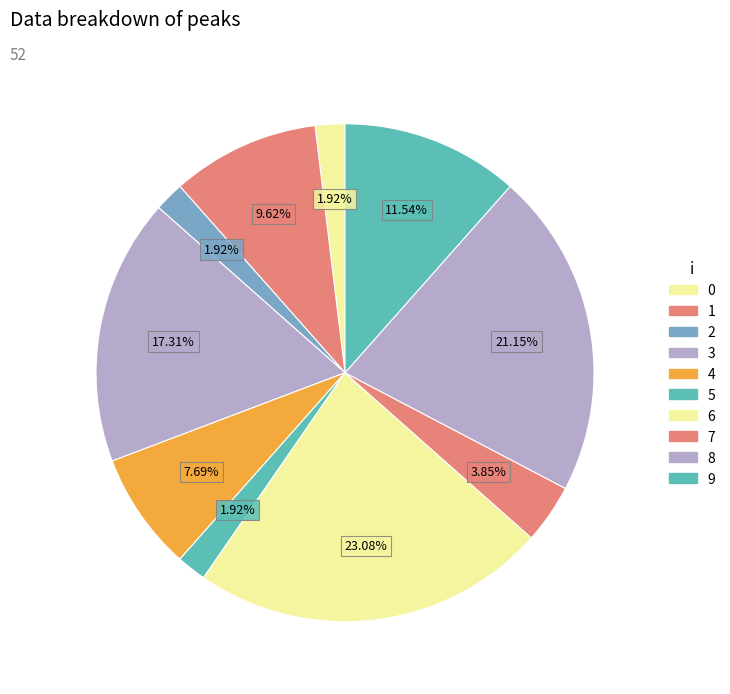

What is the largest slice in the pie chart?

6